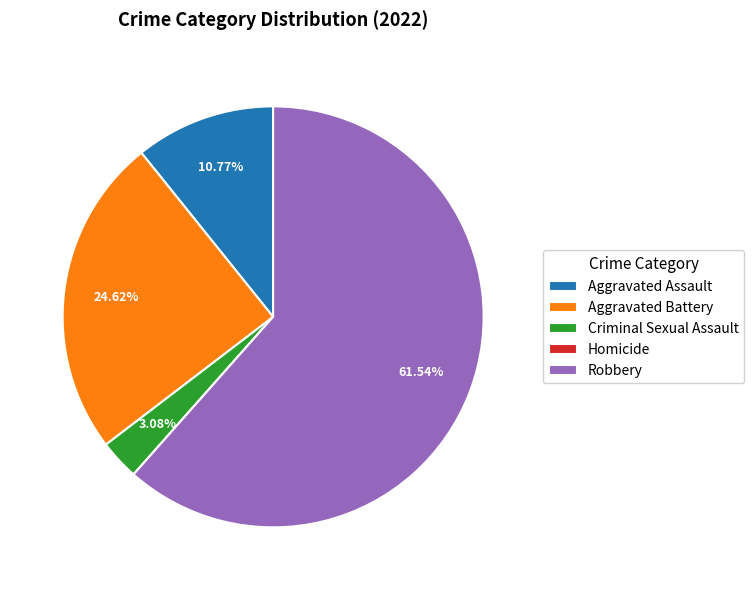

Which slice is the largest?

Robbery